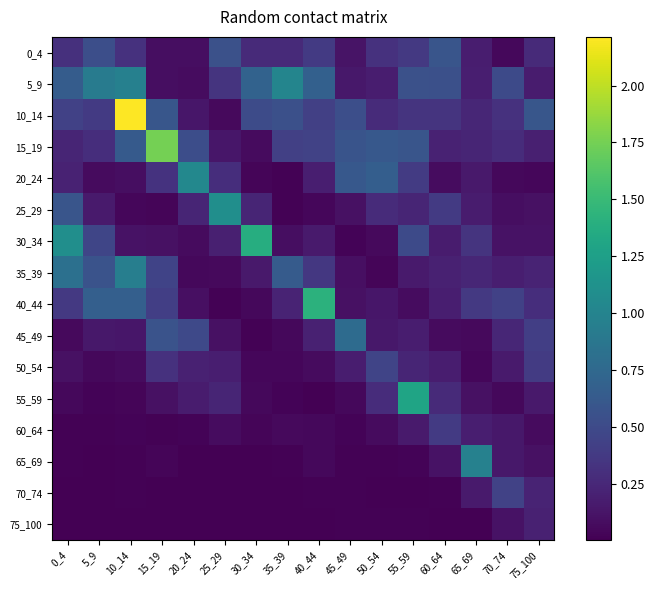

Reading left to right, transcribe all the data shown in this chart.

0_4: 0_4=0.3	5_9=0.5	10_14=0.3	15_19=0.1	20_24=0.1	25_29=0.5	30_34=0.3	35_39=0.3	40_44=0.4	45_49=0.1	50_54=0.3	55_59=0.4	60_64=0.6	65_69=0.2	70_74=0.0	75_100=0.3
5_9: 0_4=0.6	5_9=0.9	10_14=1.0	15_19=0.1	20_24=0.1	25_29=0.3	30_34=0.7	35_39=1.0	40_44=0.7	45_49=0.1	50_54=0.2	55_59=0.6	60_64=0.5	65_69=0.2	70_74=0.5	75_100=0.2
10_14: 0_4=0.4	5_9=0.4	10_14=2.2	15_19=0.6	20_24=0.1	25_29=0.1	30_34=0.5	35_39=0.5	40_44=0.4	45_49=0.5	50_54=0.3	55_59=0.3	60_64=0.3	65_69=0.2	70_74=0.3	75_100=0.6
15_19: 0_4=0.2	5_9=0.3	10_14=0.6	15_19=1.8	20_24=0.5	25_29=0.1	30_34=0.1	35_39=0.4	40_44=0.4	45_49=0.6	50_54=0.6	55_59=0.6	60_64=0.2	65_69=0.2	70_74=0.3	75_100=0.2
20_24: 0_4=0.2	5_9=0.1	10_14=0.1	15_19=0.3	20_24=1.0	25_29=0.3	30_34=0.0	35_39=0.0	40_44=0.2	45_49=0.6	50_54=0.7	55_59=0.4	60_64=0.1	65_69=0.2	70_74=0.0	75_100=0.0
25_29: 0_4=0.6	5_9=0.2	10_14=0.0	15_19=0.0	20_24=0.2	25_29=1.1	30_34=0.2	35_39=0.0	40_44=0.0	45_49=0.1	50_54=0.3	55_59=0.2	60_64=0.4	65_69=0.2	70_74=0.1	75_100=0.1
30_34: 0_4=1.1	5_9=0.5	10_14=0.1	15_19=0.1	20_24=0.1	25_29=0.2	30_34=1.4	35_39=0.1	40_44=0.2	45_49=0.0	50_54=0.1	55_59=0.5	60_64=0.2	65_69=0.3	70_74=0.1	75_100=0.1
35_39: 0_4=0.8	5_9=0.6	10_14=0.9	15_19=0.4	20_24=0.1	25_29=0.1	30_34=0.2	35_39=0.6	40_44=0.4	45_49=0.1	50_54=0.0	55_59=0.2	60_64=0.2	65_69=0.2	70_74=0.2	75_100=0.2
40_44: 0_4=0.4	5_9=0.7	10_14=0.7	15_19=0.4	20_24=0.1	25_29=0.0	30_34=0.0	35_39=0.2	40_44=1.4	45_49=0.1	50_54=0.1	55_59=0.1	60_64=0.2	65_69=0.4	70_74=0.4	75_100=0.3
45_49: 0_4=0.1	5_9=0.1	10_14=0.1	15_19=0.6	20_24=0.5	25_29=0.1	30_34=0.0	35_39=0.1	40_44=0.2	45_49=0.8	50_54=0.1	55_59=0.2	60_64=0.1	65_69=0.1	70_74=0.2	75_100=0.4
50_54: 0_4=0.1	5_9=0.0	10_14=0.1	15_19=0.3	20_24=0.2	25_29=0.2	30_34=0.0	35_39=0.0	40_44=0.1	45_49=0.2	50_54=0.5	55_59=0.2	60_64=0.2	65_69=0.0	70_74=0.2	75_100=0.4
55_59: 0_4=0.0	5_9=0.0	10_14=0.0	15_19=0.1	20_24=0.2	25_29=0.2	30_34=0.1	35_39=0.0	40_44=0.0	45_49=0.0	50_54=0.3	55_59=1.3	60_64=0.3	65_69=0.1	70_74=0.0	75_100=0.2
60_64: 0_4=0.0	5_9=0.0	10_14=0.0	15_19=0.0	20_24=0.0	25_29=0.1	30_34=0.0	35_39=0.1	40_44=0.0	45_49=0.0	50_54=0.1	55_59=0.2	60_64=0.4	65_69=0.2	70_74=0.1	75_100=0.1
65_69: 0_4=0.0	5_9=0.0	10_14=0.0	15_19=0.0	20_24=0.0	25_29=0.0	30_34=0.0	35_39=0.0	40_44=0.0	45_49=0.0	50_54=0.0	55_59=0.0	60_64=0.1	65_69=1.0	70_74=0.1	75_100=0.1
70_74: 0_4=0.0	5_9=0.0	10_14=0.0	15_19=0.0	20_24=0.0	25_29=0.0	30_34=0.0	35_39=0.0	40_44=0.0	45_49=0.0	50_54=0.0	55_59=0.0	60_64=0.0	65_69=0.2	70_74=0.4	75_100=0.2
75_100: 0_4=0.0	5_9=0.0	10_14=0.0	15_19=0.0	20_24=0.0	25_29=0.0	30_34=0.0	35_39=0.0	40_44=0.0	45_49=0.0	50_54=0.0	55_59=0.0	60_64=0.0	65_69=0.0	70_74=0.1	75_100=0.2